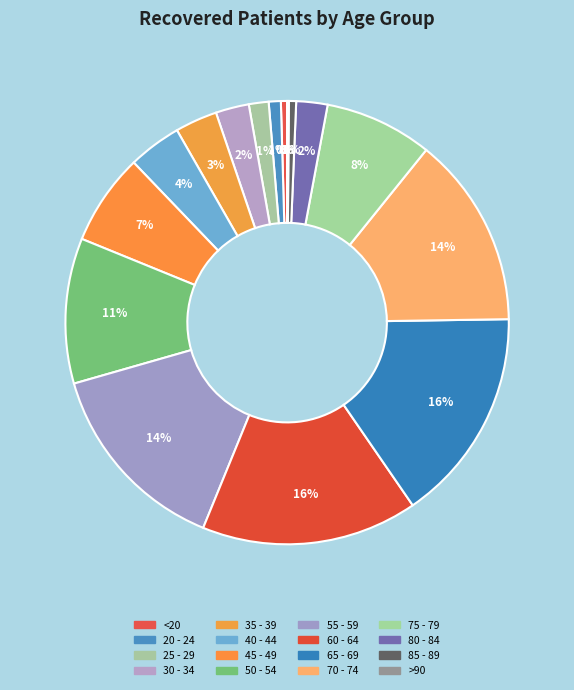

What is the smallest slice in the pie chart?

>90